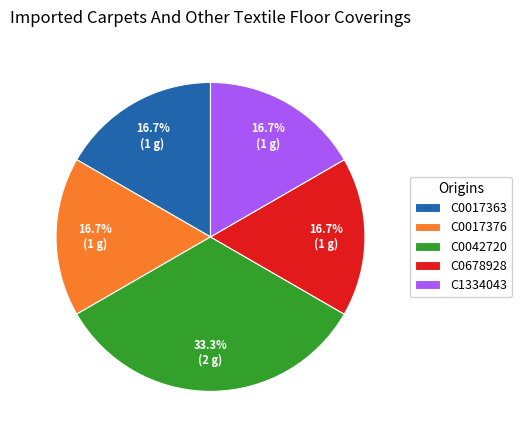

Does C0017376 account for over 50% of the chart?

No